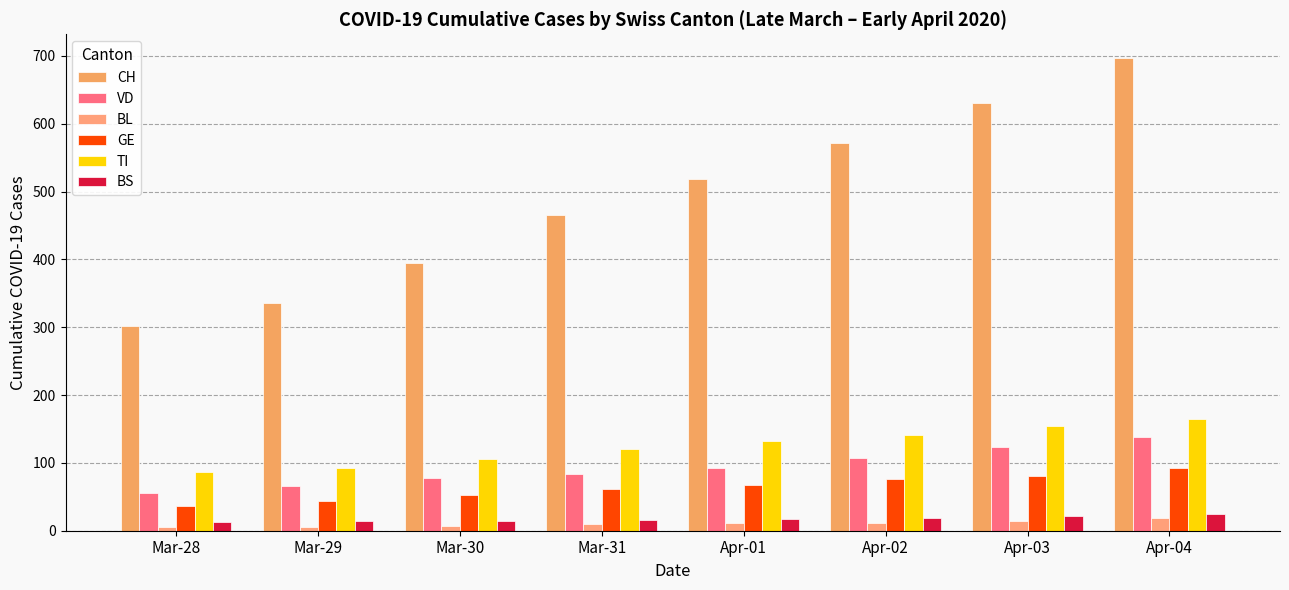

At Apr-03, list the series in order from largest to smallest.

CH, TI, VD, GE, BS, BL